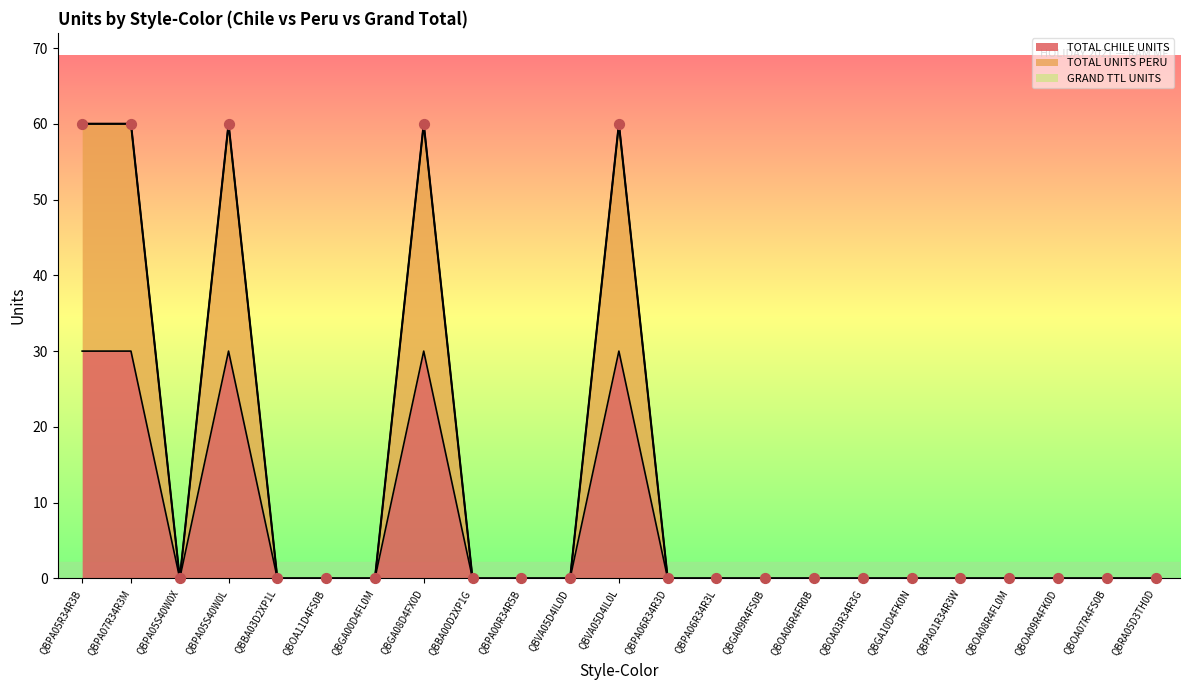

At how many categories does at least one series exceed 14?

5